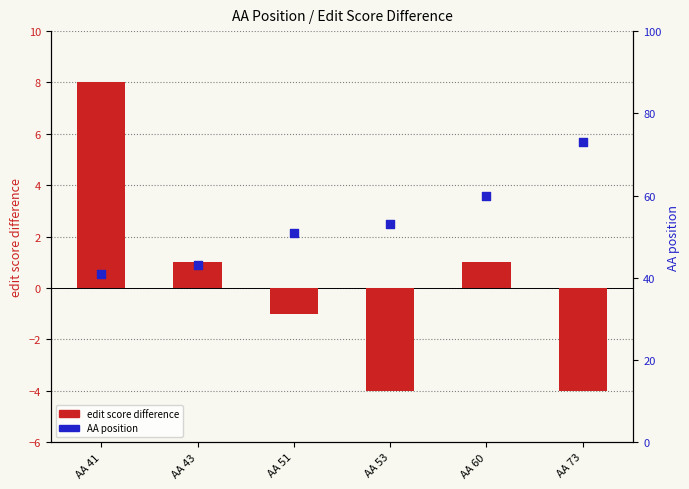

Is the value of AA position at AA 41 greater than the value of edit score difference at AA 41?

Yes